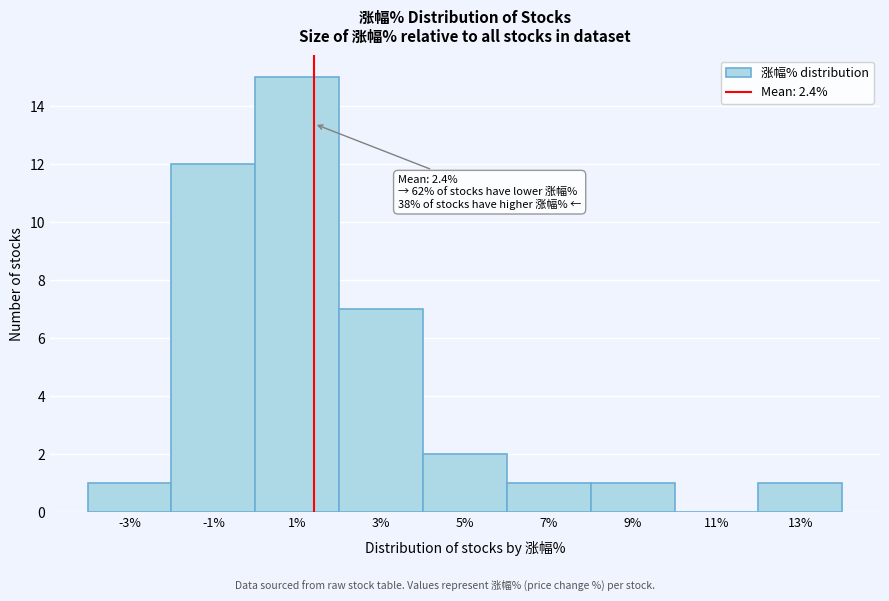

Reading left to right, extract all data points from this chart.

-3%=1	-1%=12	1%=15	3%=7	5%=2	7%=1	9%=1	11%=0	13%=1